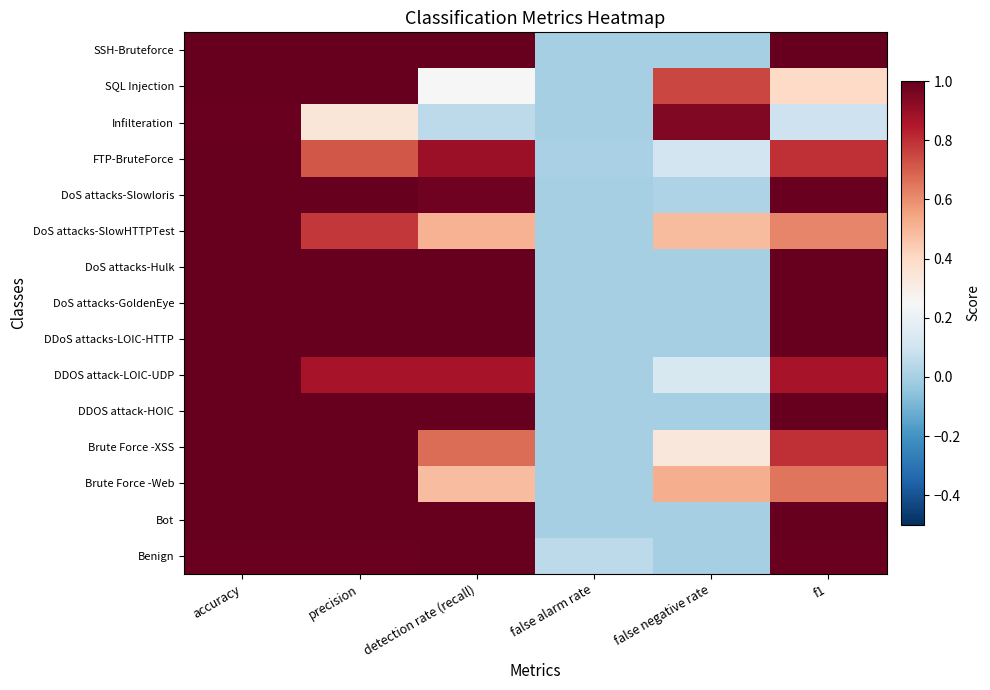

What is the total value across all series at detection rate (recall)?

11.7